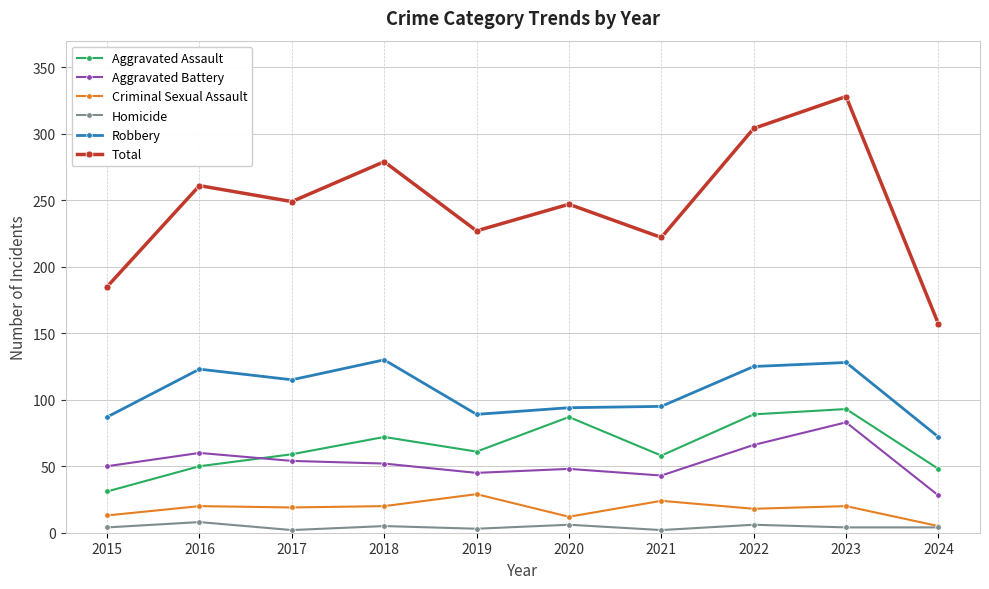

What is the spread (max minus min) of values at 2024?

153